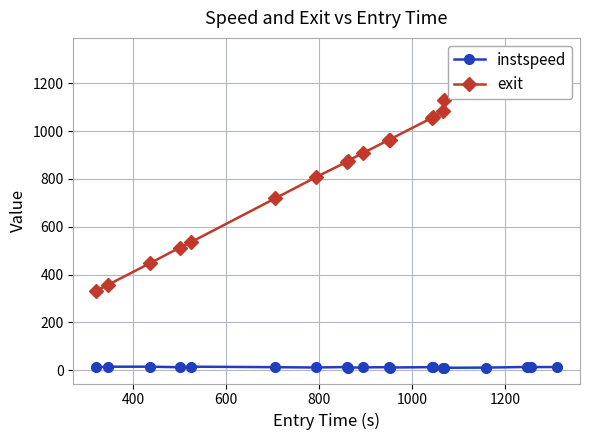

True or false: instspeed has more than 2 points higher than both neighbors.

True